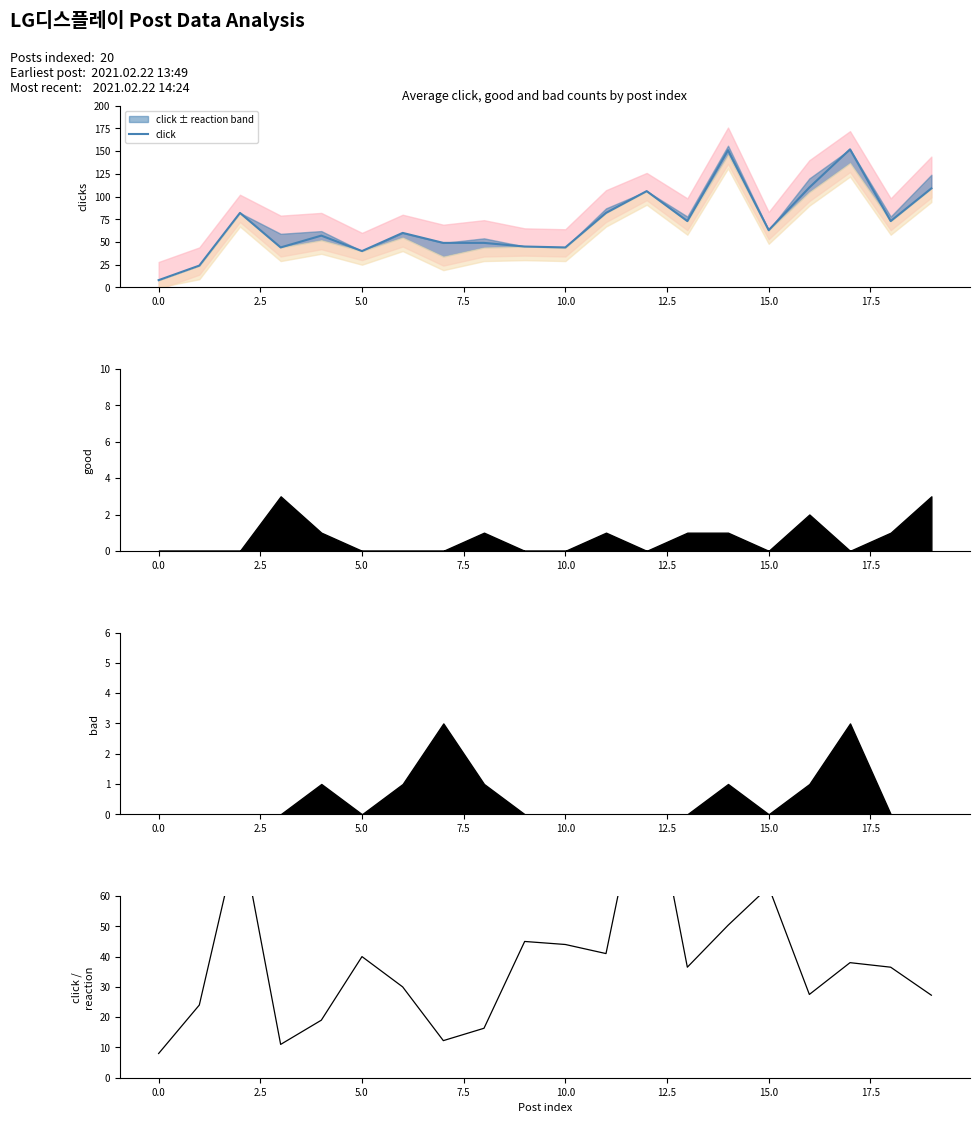

What is the difference between the maximum and second lowest values in the click / (good+bad+1) series?

95.0